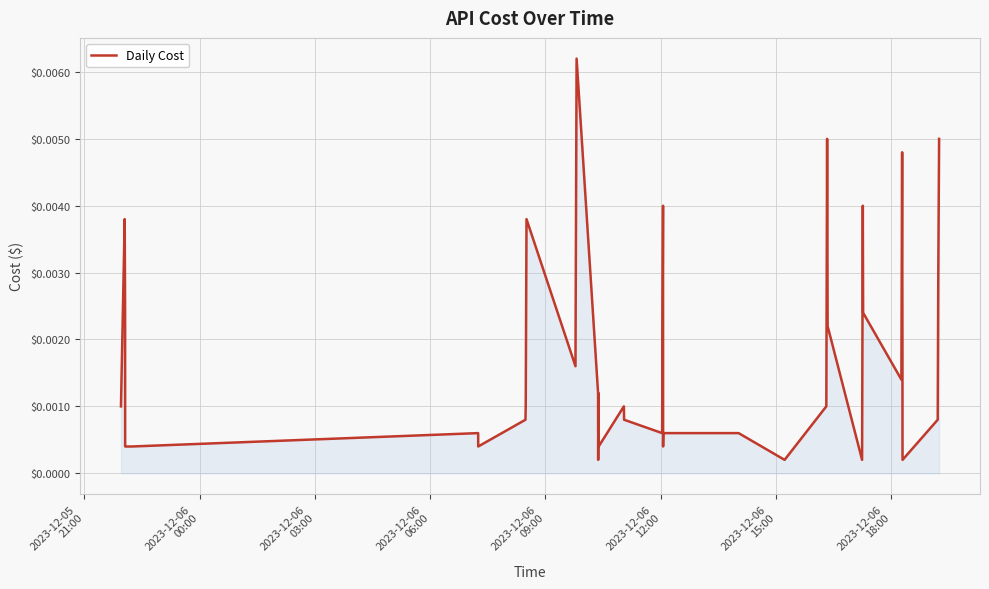

How many distinct data groups are displayed?

1